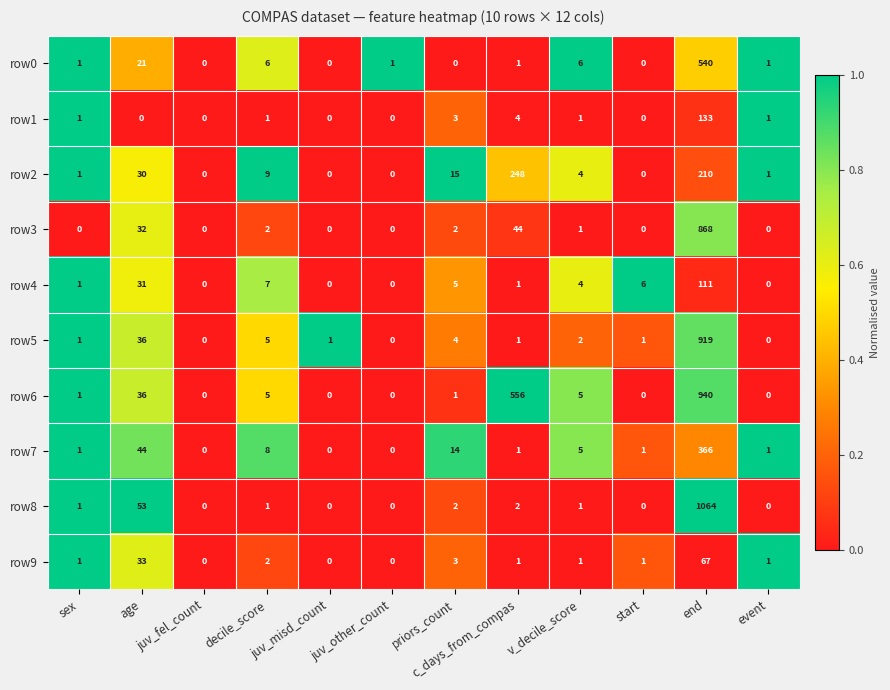

The value of row4 at v_decile_score is 4. True or false?

True